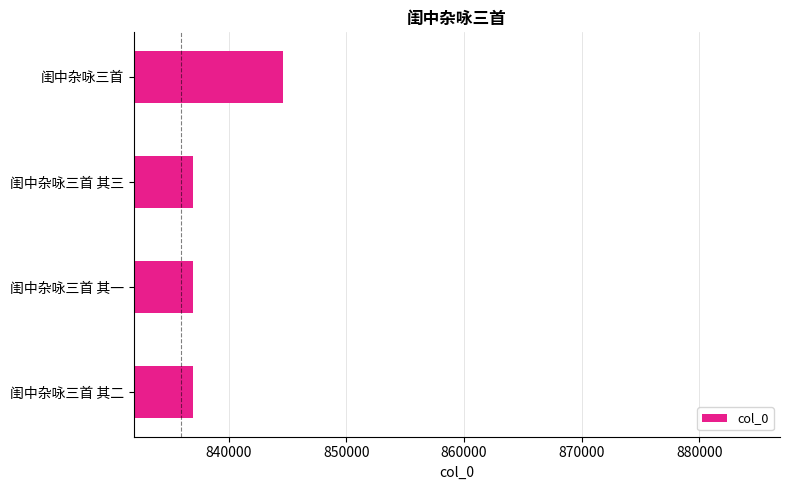

What is the difference between the maximum and minimum values?

7681